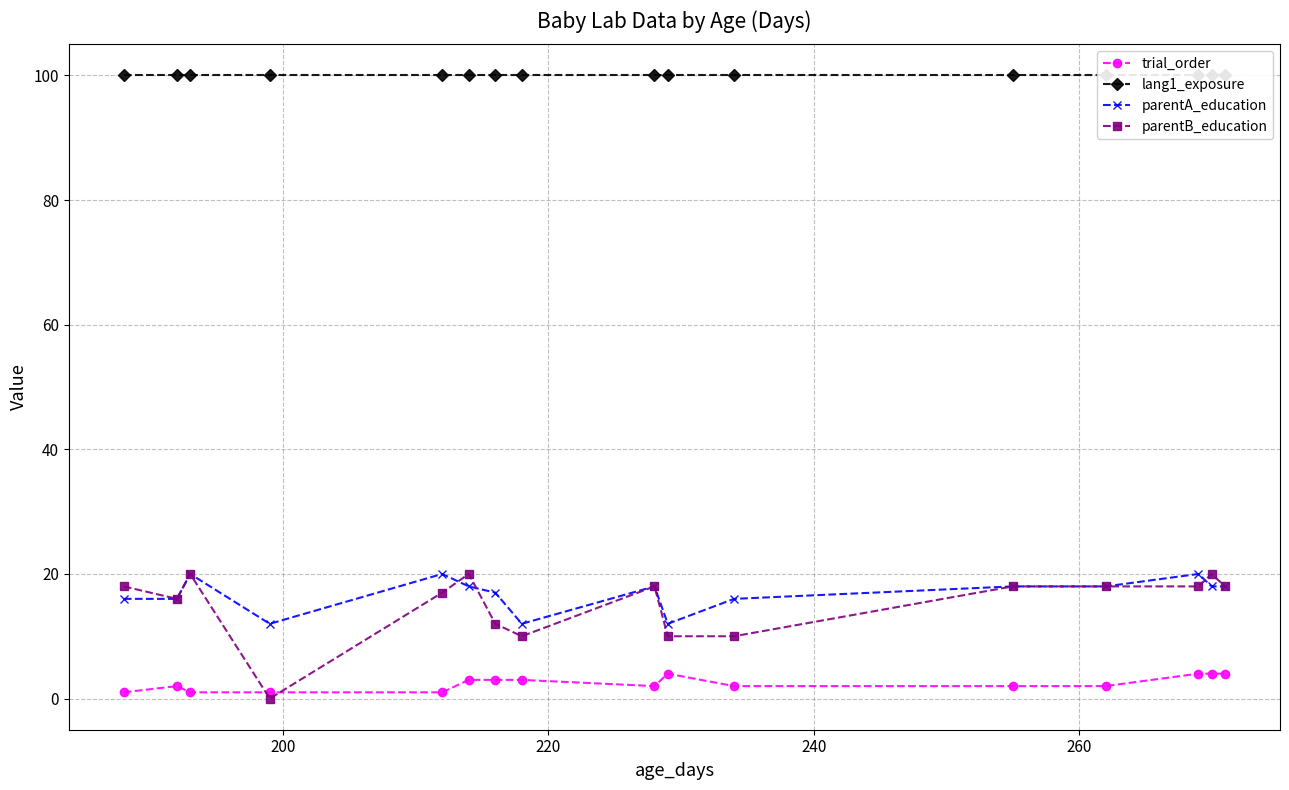

Does the chart have visible grid lines?

Yes